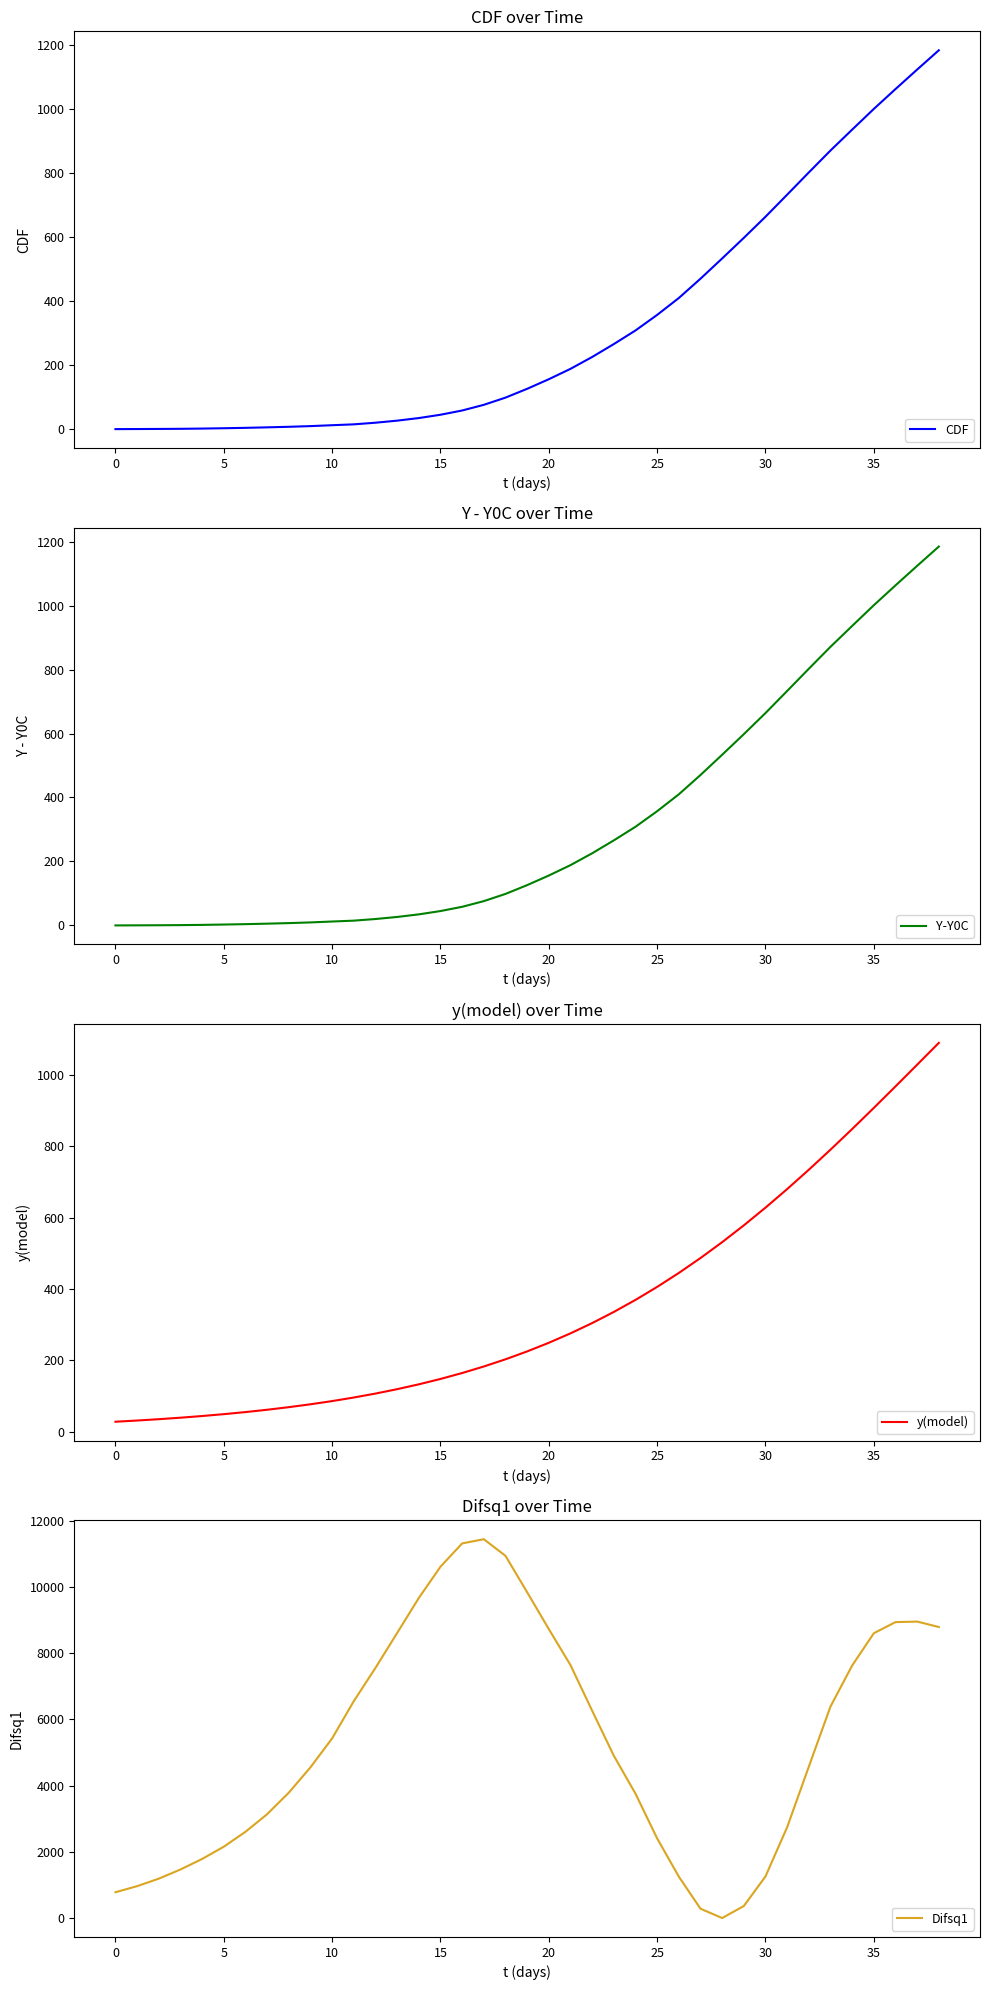

What is the highest value of the CDF series?

1185.0